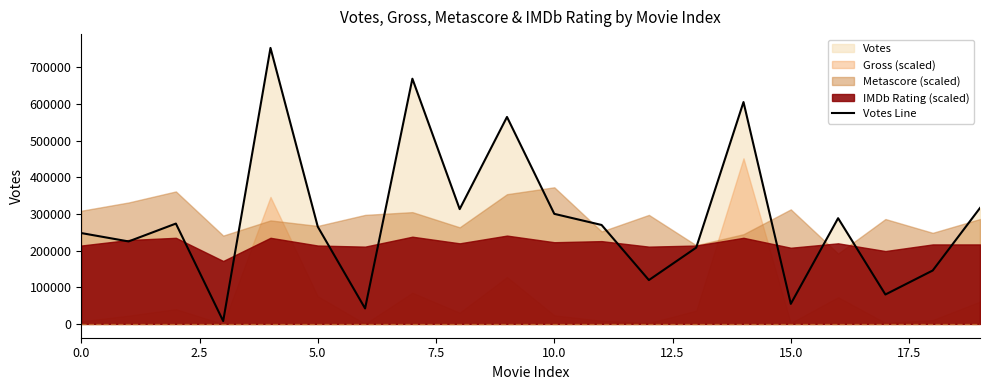

What position from the left is 19?

20